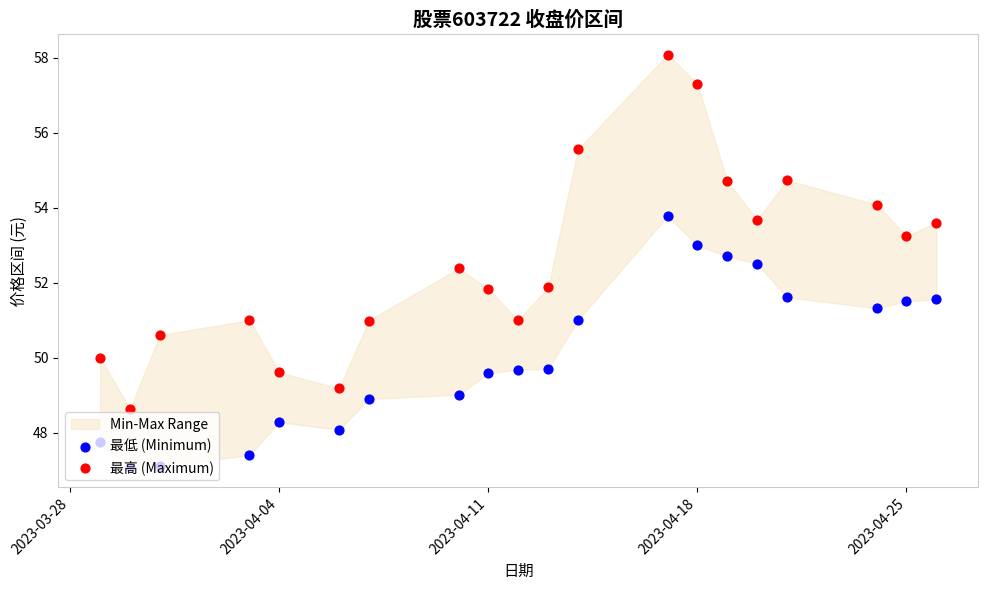

Which series contains the lowest Y value?

最低 (Minimum)